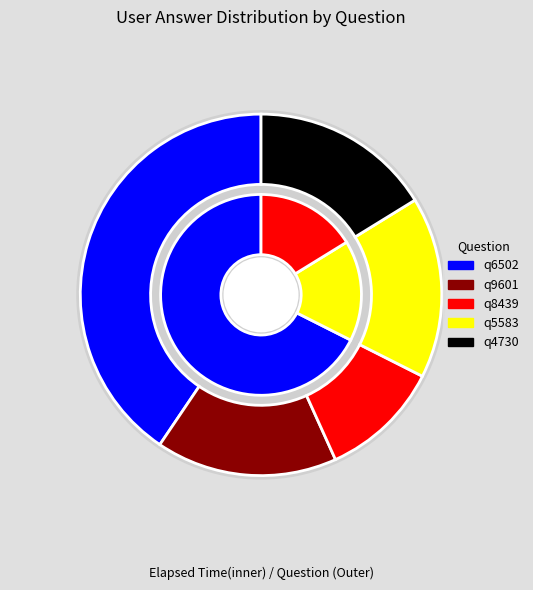

The q5583 slice represents 5% of the pie. True or false?

False